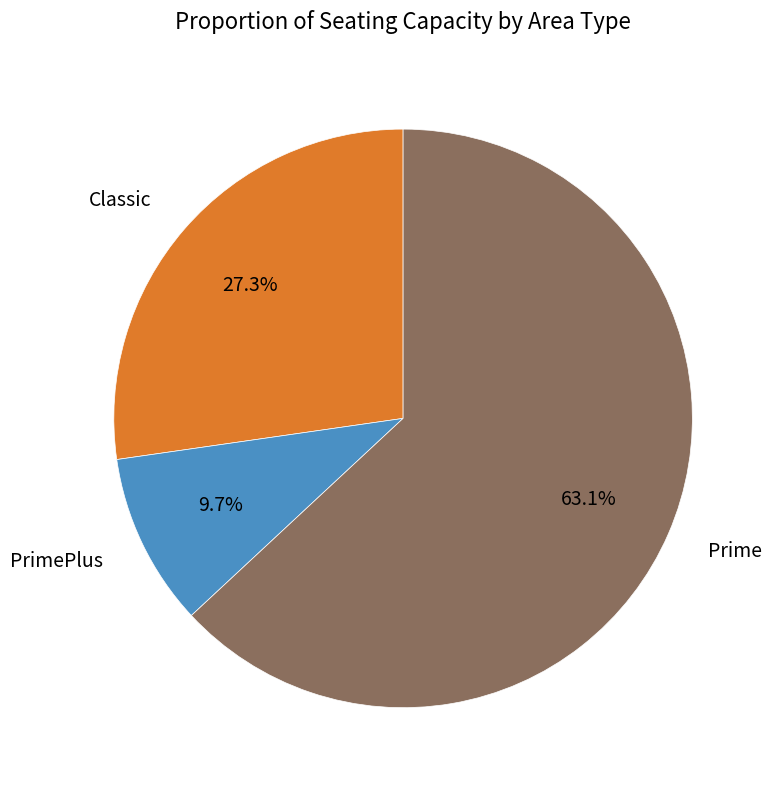

To the nearest percent, what is the average slice percentage?

33%